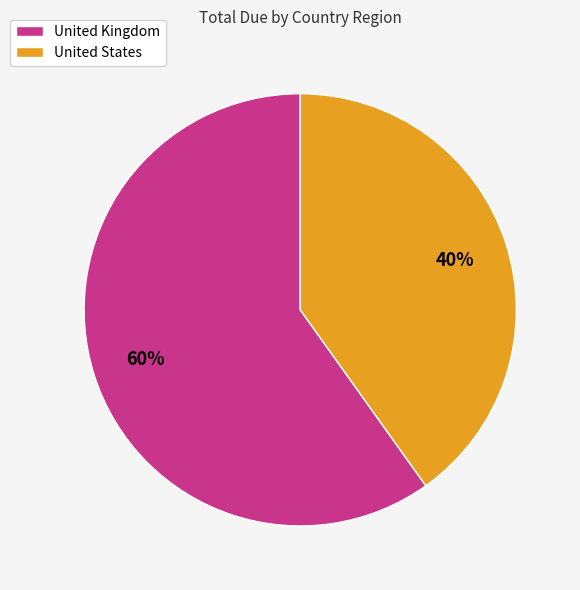

Combined, do United Kingdom and United States account for over 50%?

Yes